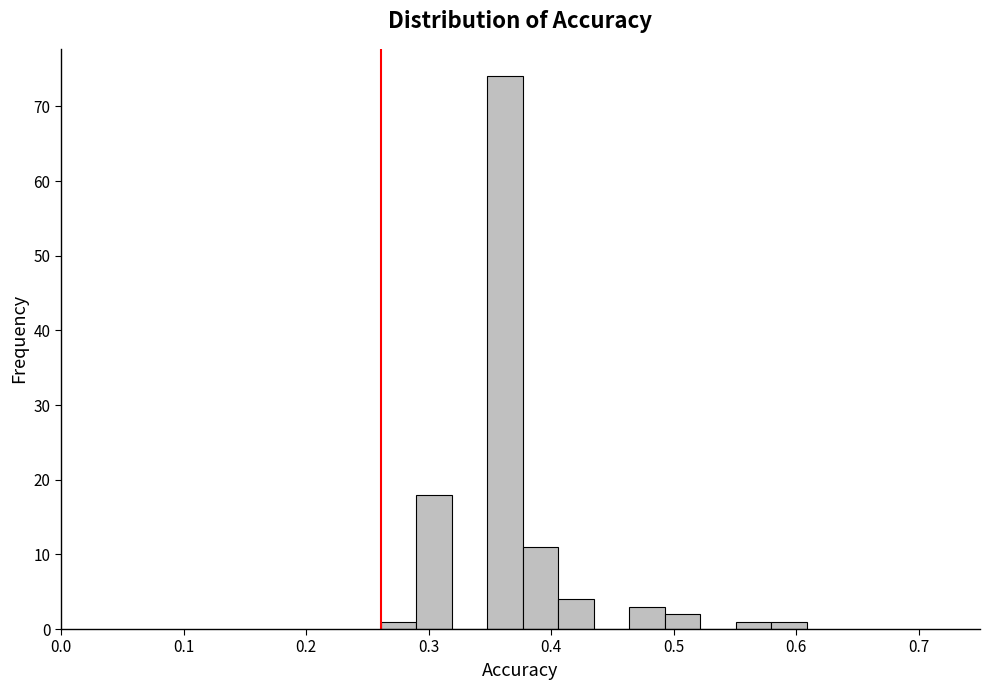

Around what value on the x-axis is the tallest bar? Give the approximate position of its centre, as read against the axis.

0.36